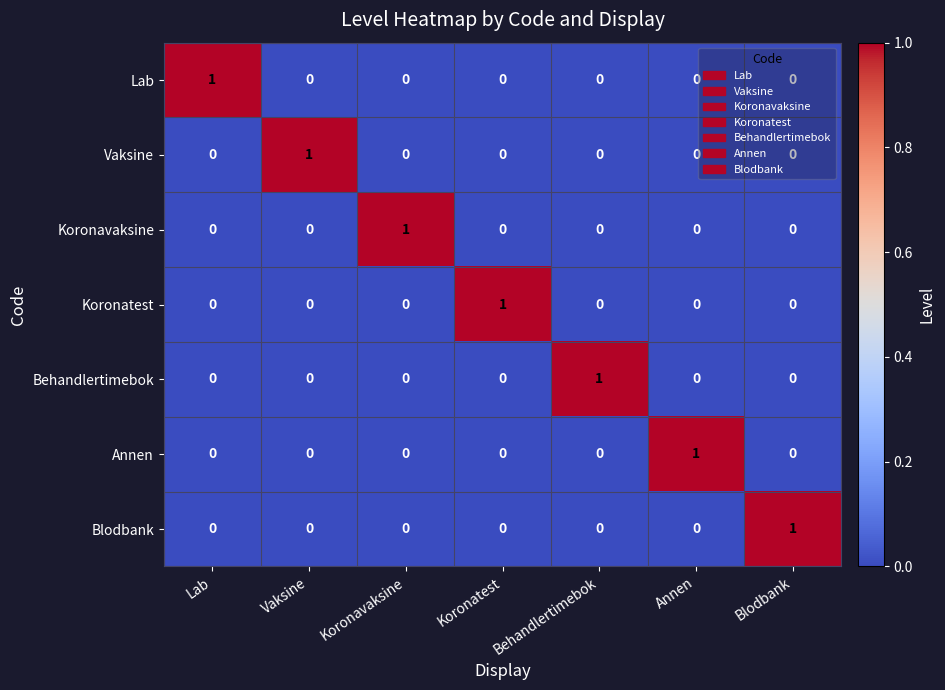

The value of Blodbank at Behandlertimebok is -1. True or false?

False